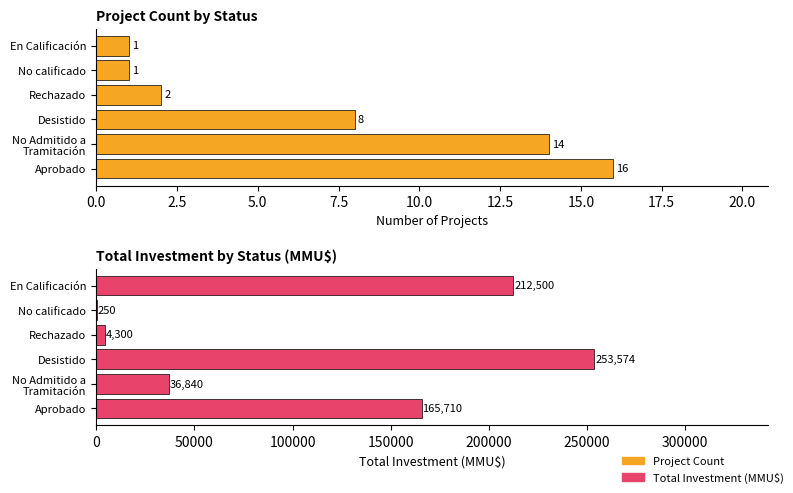

Reading left to right, list all the values displayed in this chart.

Project Count: 16	14	8	2	1	1
Total Investment (MMU$): 165710	36840	253574	4300	250	212500